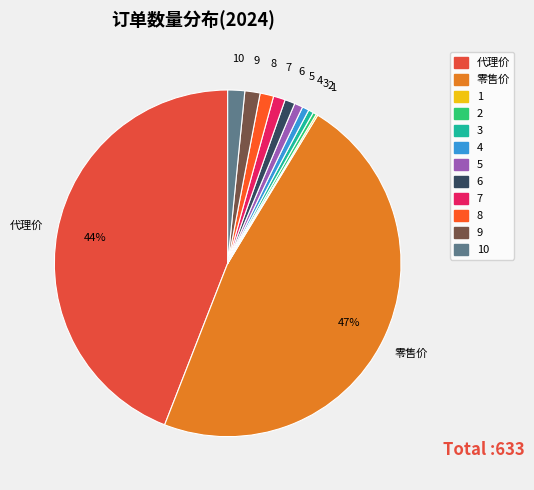

To the nearest percent, what portion does 零售价 represent?

47%